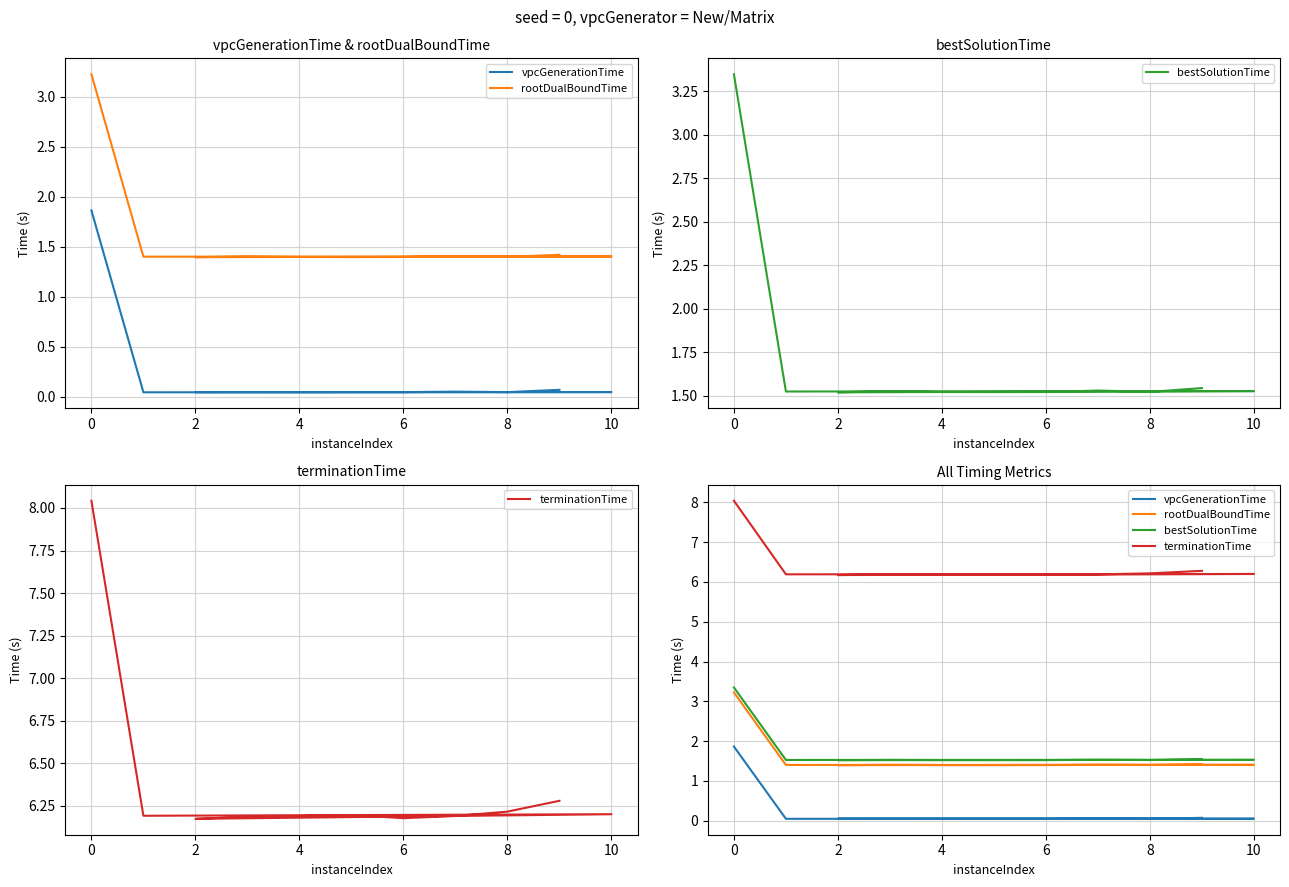

Read the bestSolutionTime value at 2.

1.5